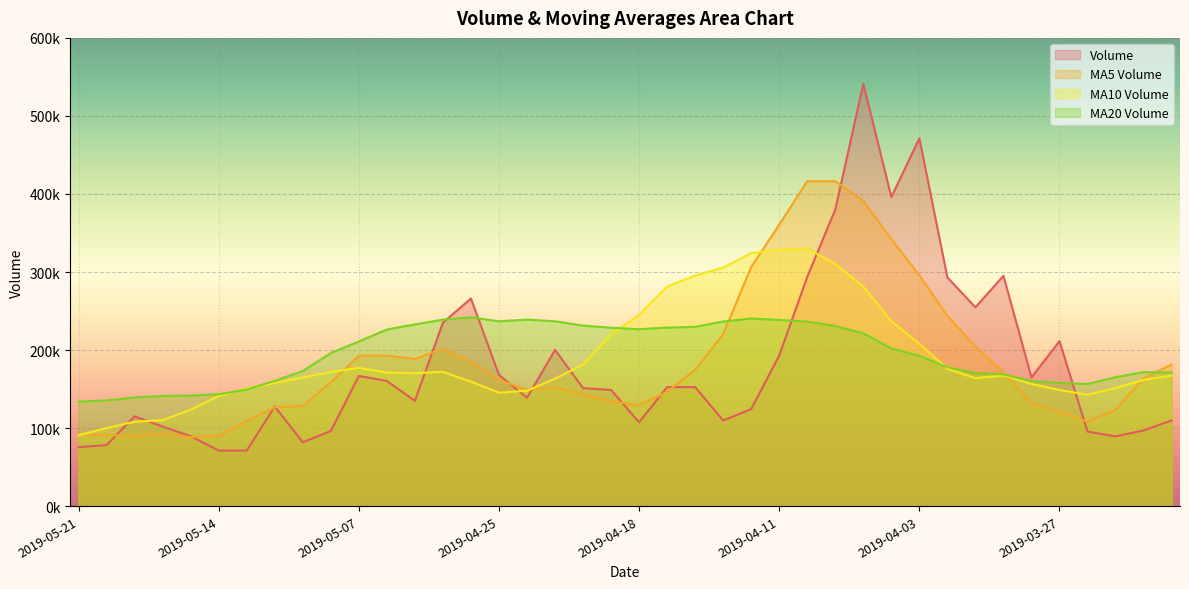

Which series has the widest spread of values?

Volume